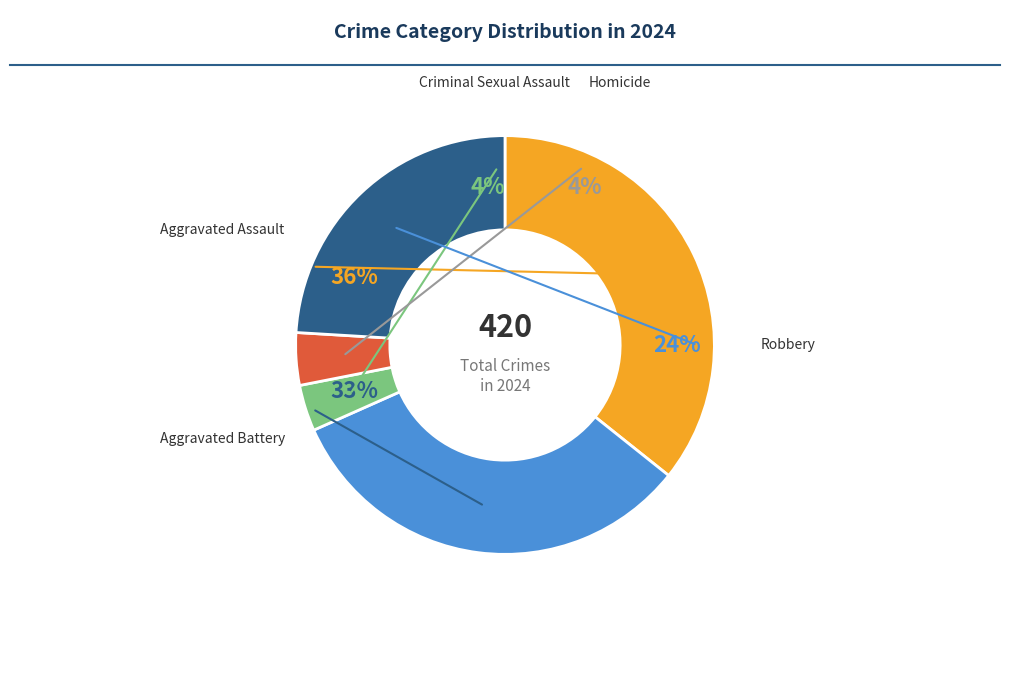

Is there a majority slice in this chart?

No